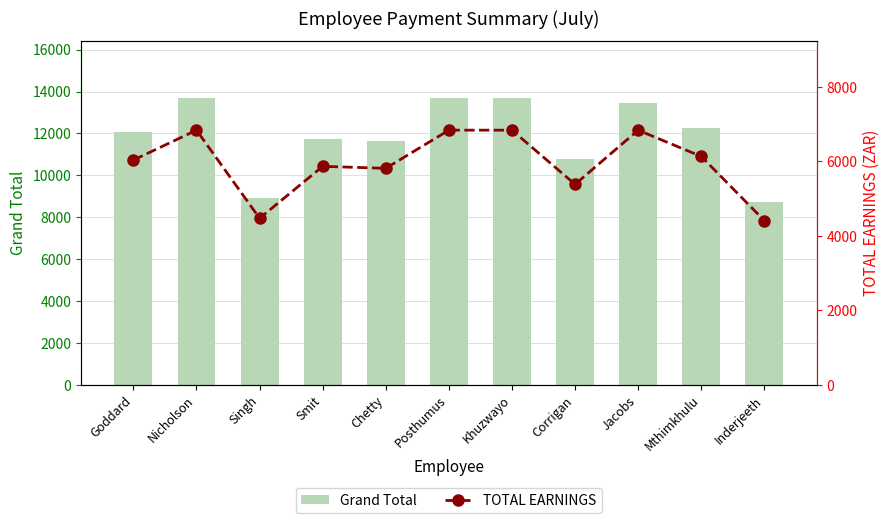

What is the label of the 10th bar from the right?

Nicholson